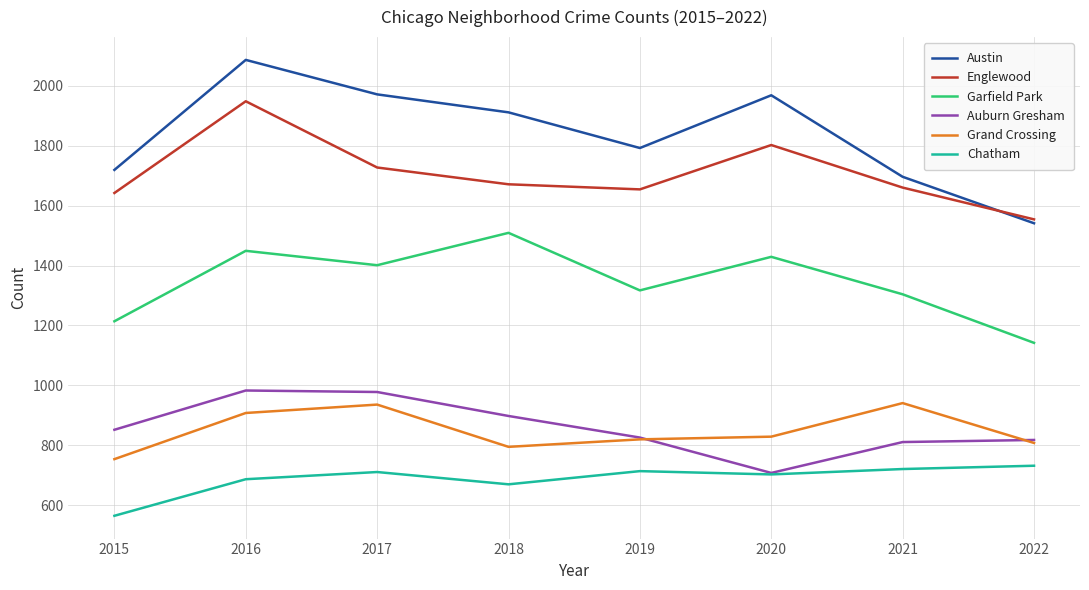

The Chatham series shows 670 at 2018. True or false?

True